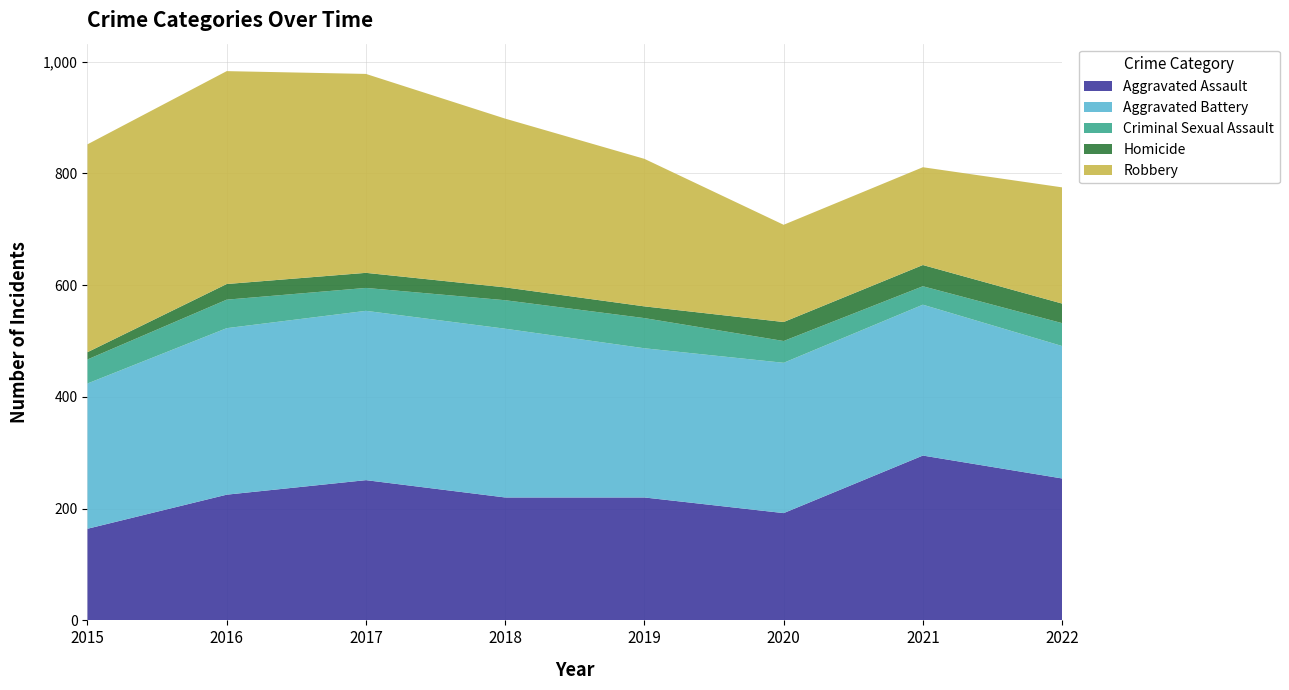

Reading left to right, list all the values displayed in this chart.

Aggravated Assault: 2015=164	2016=225	2017=251	2018=220	2019=220	2020=192	2021=295	2022=254
Aggravated Battery: 2015=260	2016=298	2017=303	2018=302	2019=267	2020=269	2021=270	2022=237
Criminal Sexual Assault: 2015=43	2016=51	2017=41	2018=51	2019=54	2020=39	2021=33	2022=41
Homicide: 2015=13	2016=28	2017=27	2018=23	2019=21	2020=34	2021=38	2022=35
Robbery: 2015=372	2016=381	2017=356	2018=302	2019=264	2020=174	2021=175	2022=208